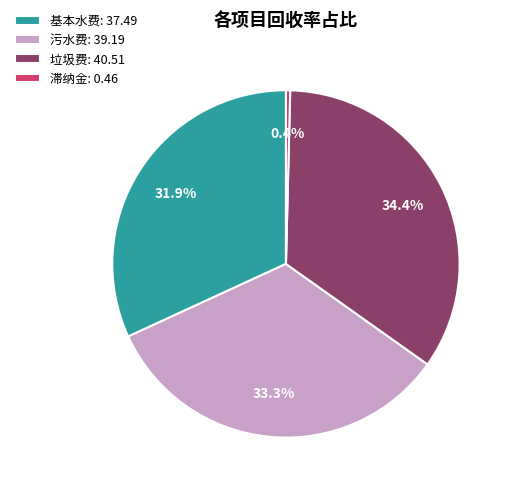

How much of the chart is everything except 滞纳金?

99.6%